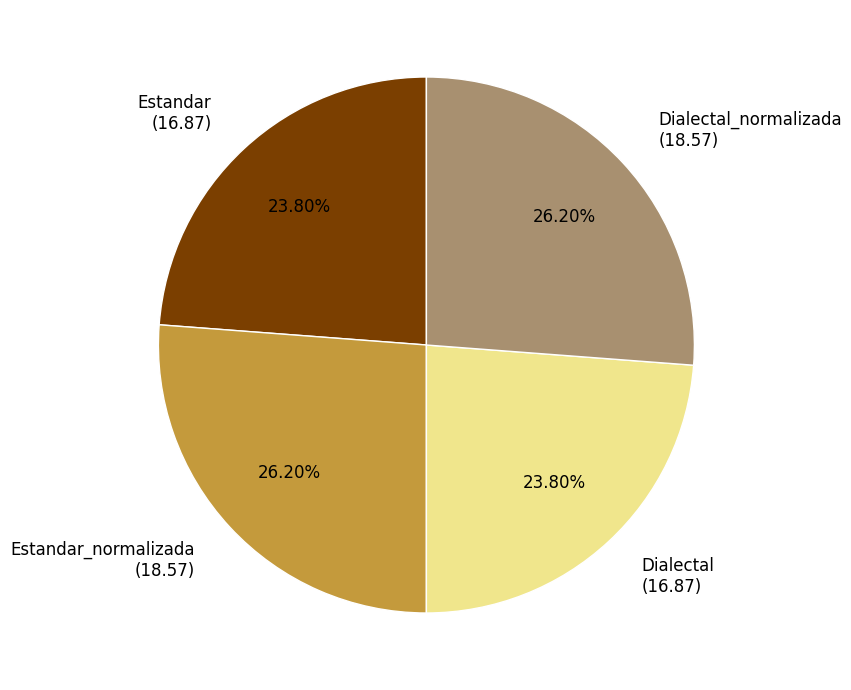

Do Dialectal (16.87) and Estandar (16.87) together represent more than half of the pie?

No